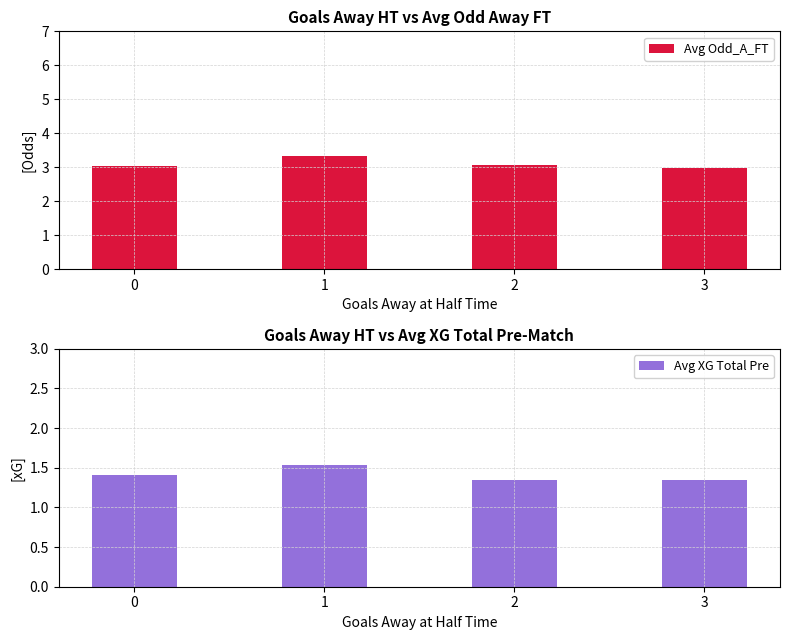

What is the difference between the Avg Odd_A_FT values at 1 and 2?

0.3